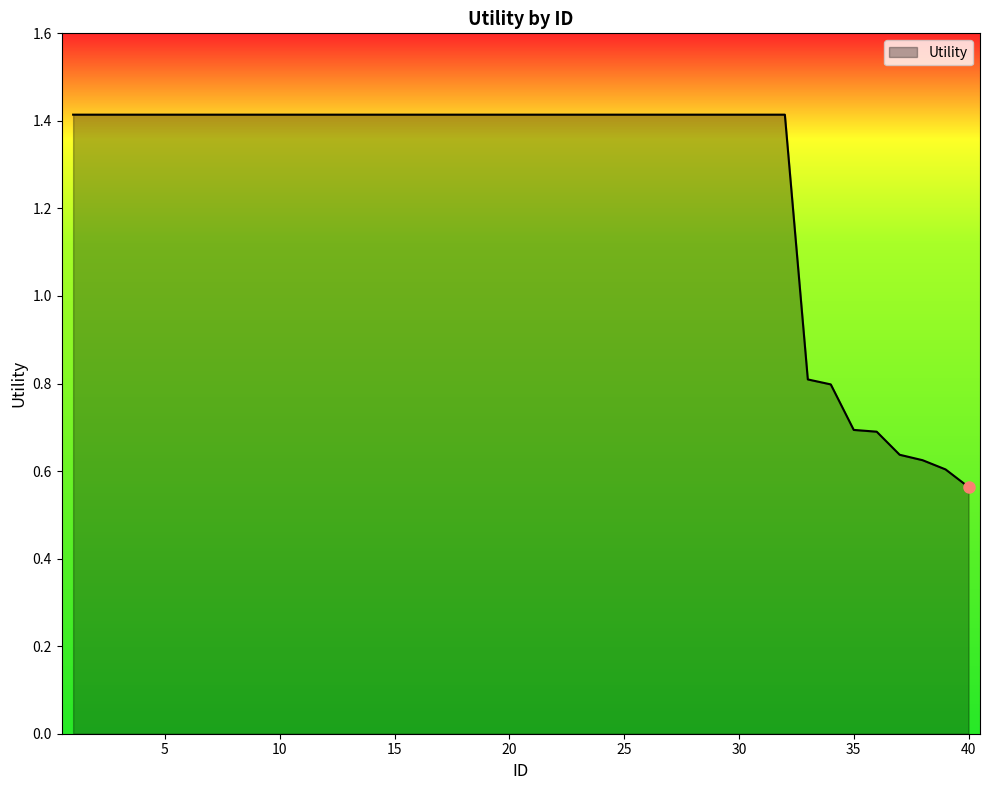

What is the maximum value shown in the chart?

1.4